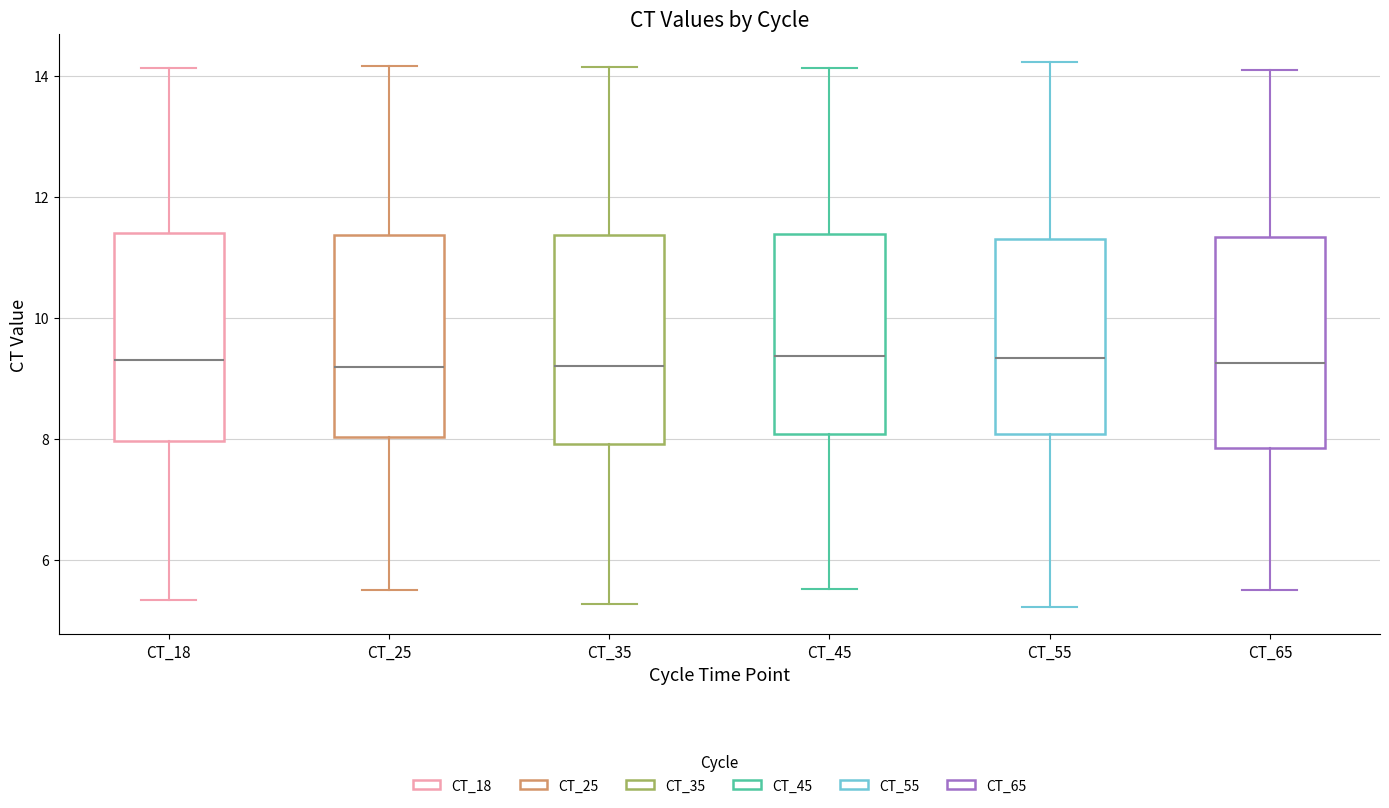

Reading left to right, transcribe this box plot: for each box, give where its median line is, the range the box spans, and where its two whiskers end, as read against the y-axis. The values are not printed on the chart, so give them approximately, as read against the axis.

CT_18: median 9.4, box 8.0 to 11.4, whiskers 5.4 to 14.2
CT_25: median 9.2, box 8.0 to 11.4, whiskers 5.6 to 14.2
CT_35: median 9.2, box 8.0 to 11.4, whiskers 5.2 to 14.2
CT_45: median 9.4, box 8.0 to 11.4, whiskers 5.6 to 14.2
CT_55: median 9.4, box 8.0 to 11.4, whiskers 5.2 to 14.2
CT_65: median 9.2, box 7.8 to 11.4, whiskers 5.4 to 14.0